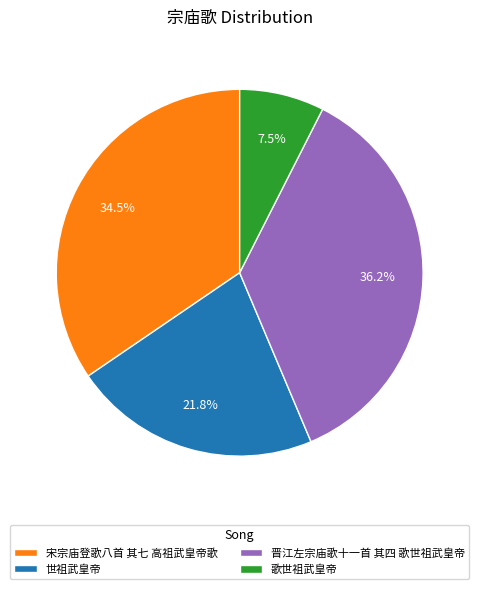

What percentage is the 晋江左宗庙歌十一首 其四 歌世祖武皇帝 slice, to the nearest percent?

36%